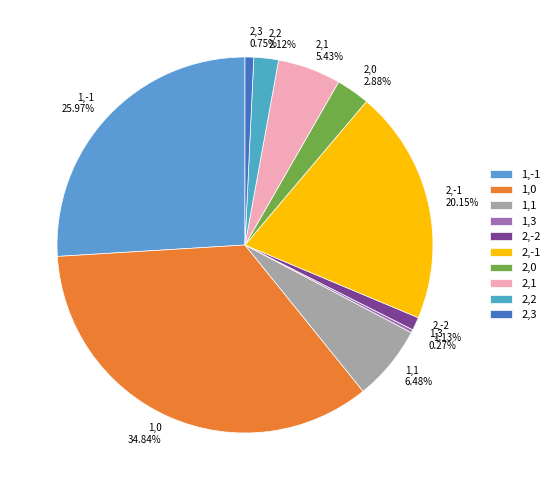

What percentage is NOT represented by 1,0?

65.2%